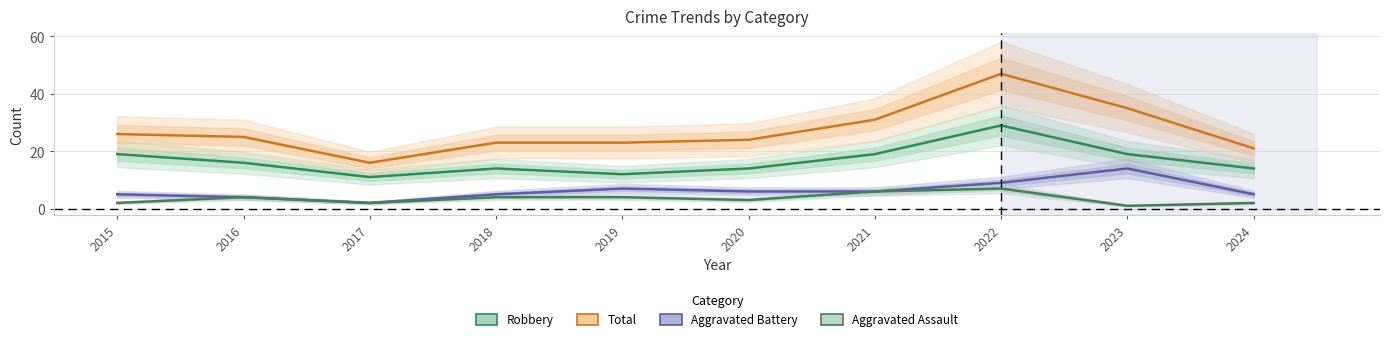

True or false: Robbery and Aggravated Battery cross at least once.

False